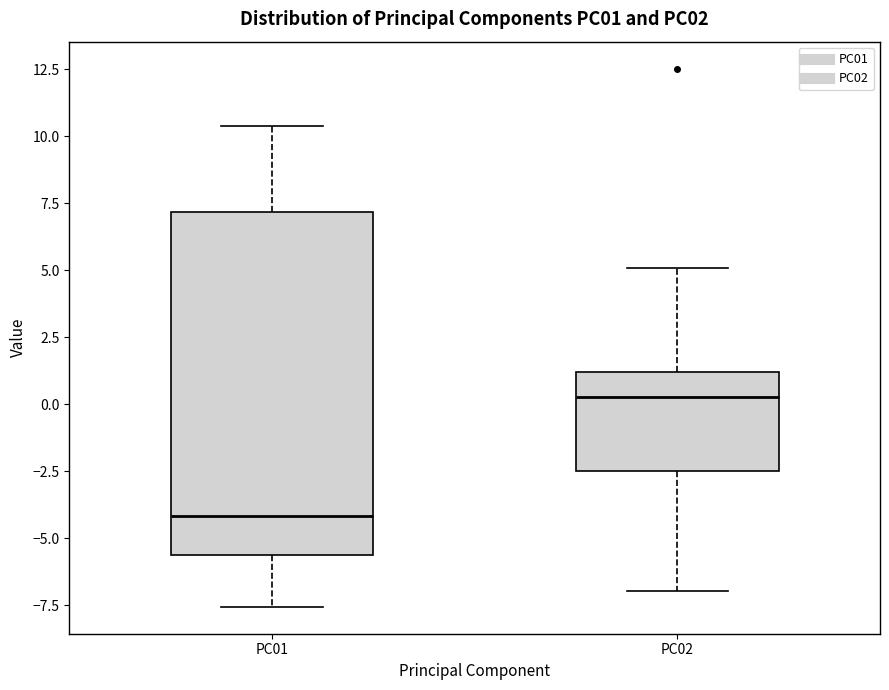

Where does the lower whisker of the box for PC01 end on the y-axis? The values are not printed on the chart, so give them approximately, as read against the axis.

-7.5